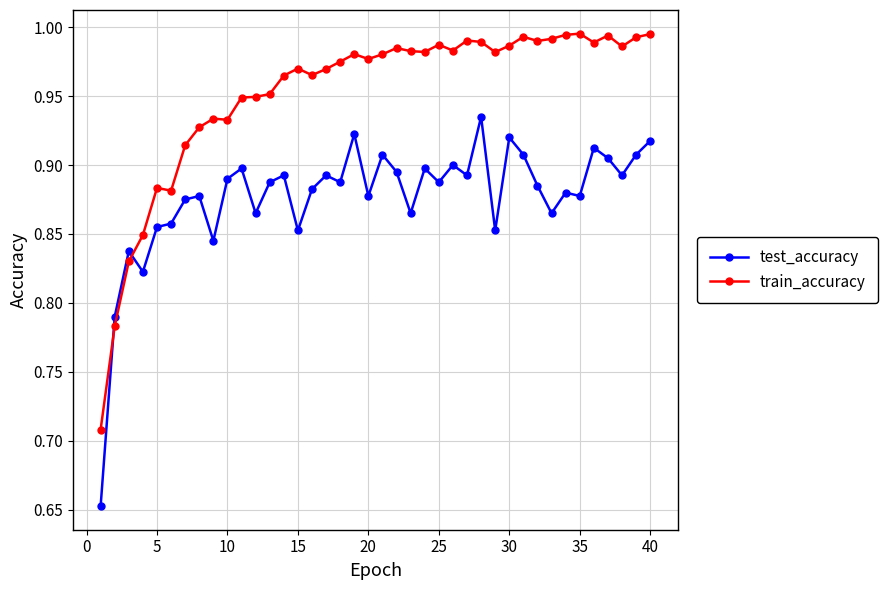

Which series has the largest total across all categories?

train_accuracy